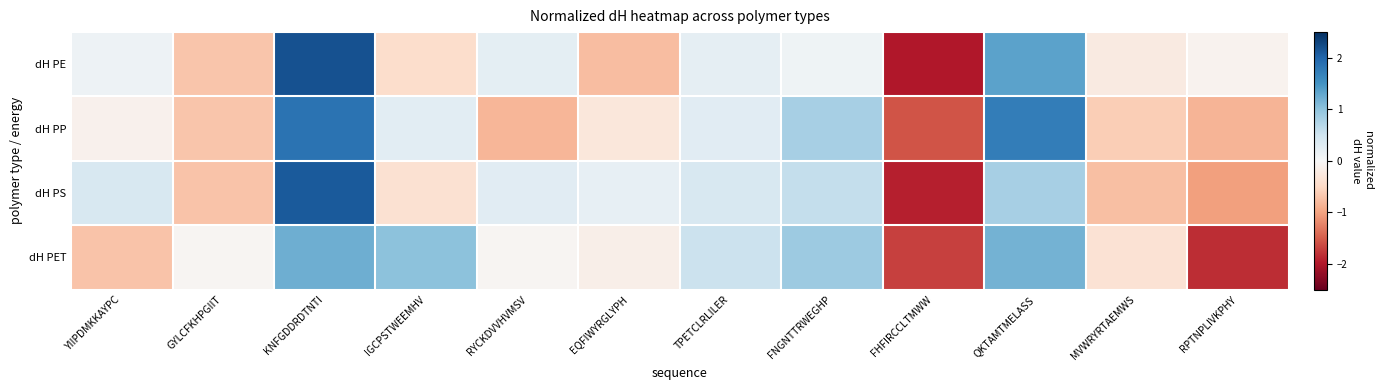

Which category has the lowest value across all series?

FHFIRCCLTMWW